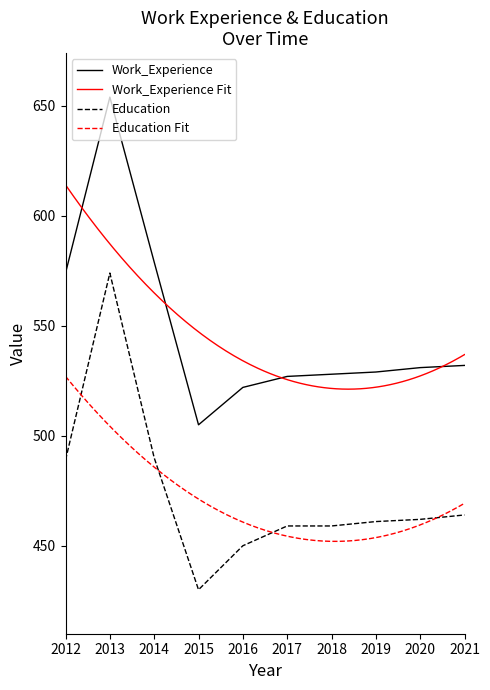

Is it true that Work_Experience equals 270 at 2012?

False